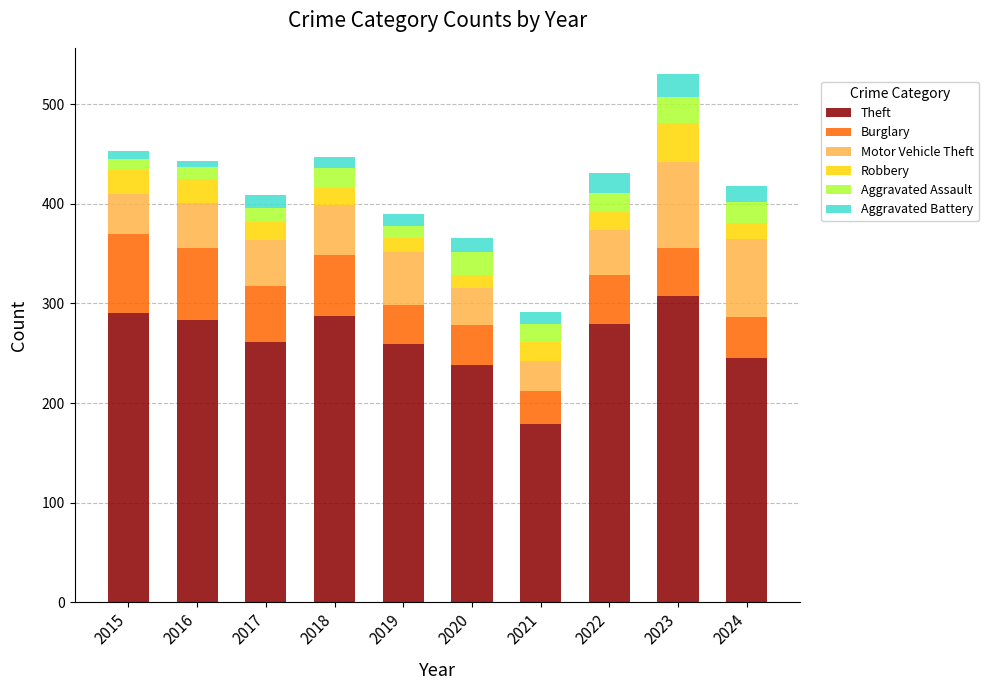

At which label does Theft reach its peak?

2023